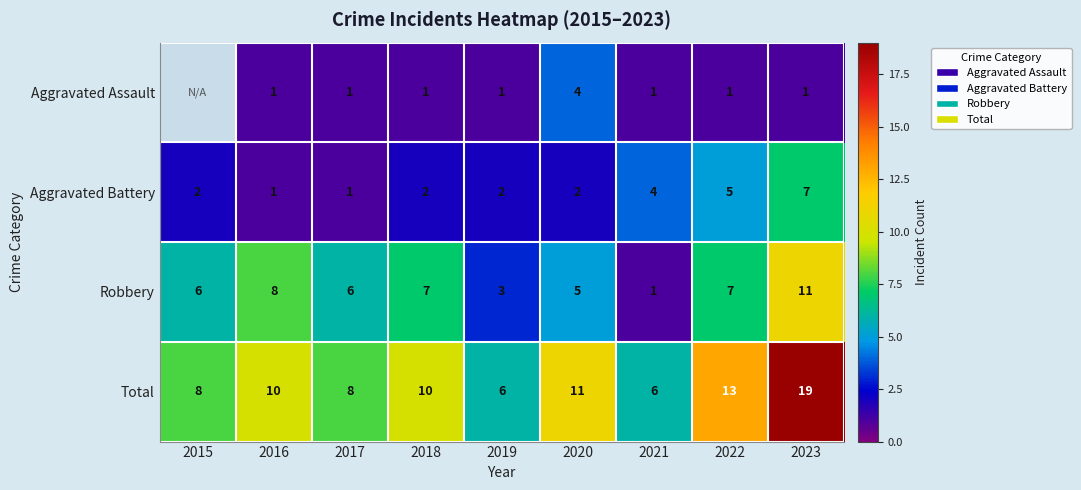

Is it true that Aggravated Battery equals 2 at 2015?

True